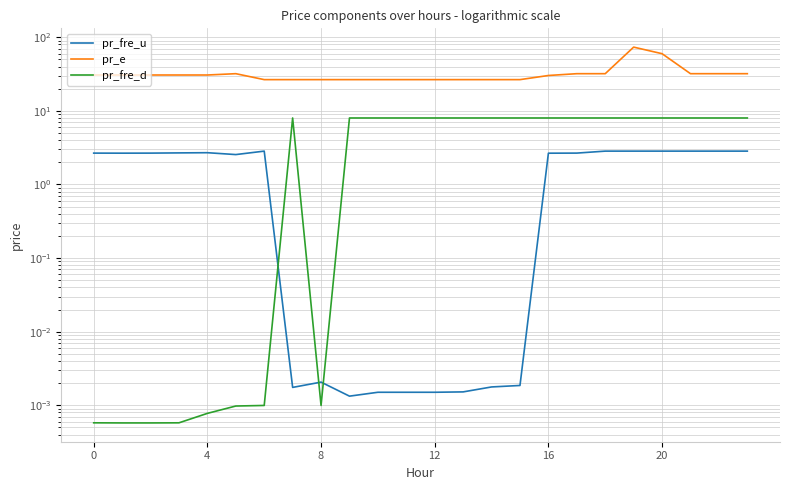

What is the maximum value shown in the chart?

73.4